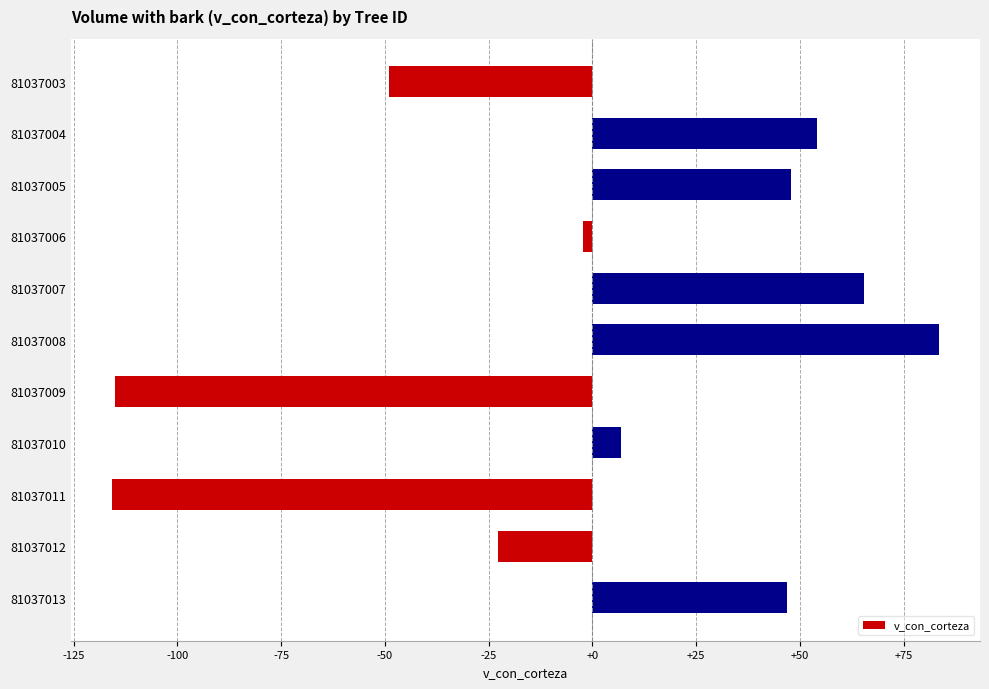

Which has a higher value, 81037003 or 81037005?

81037005